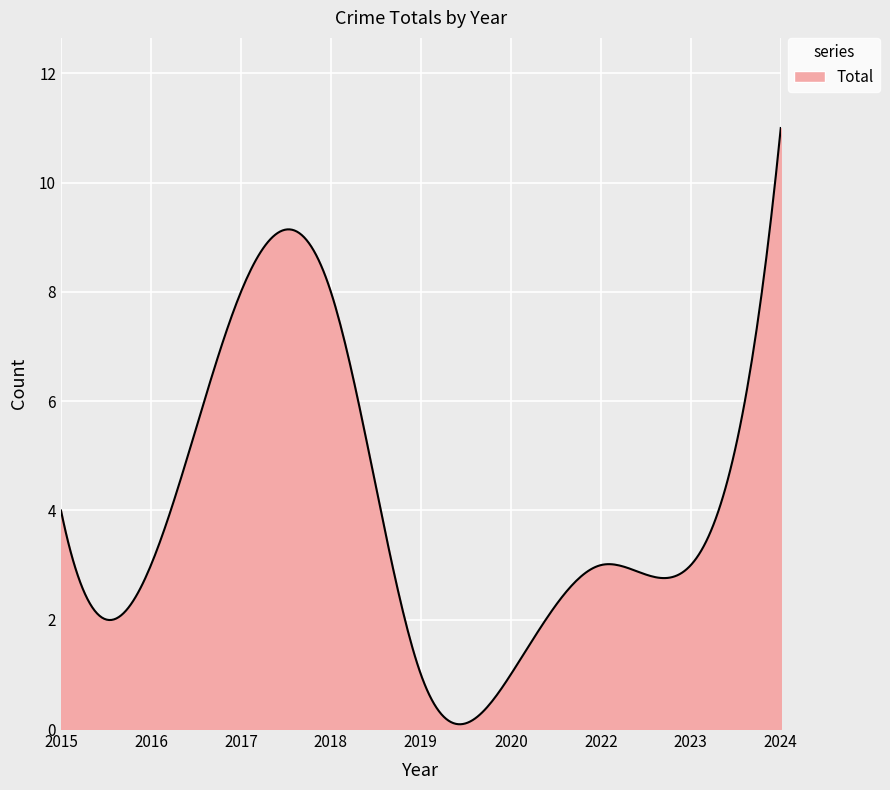

What is the smallest value displayed?

0.1